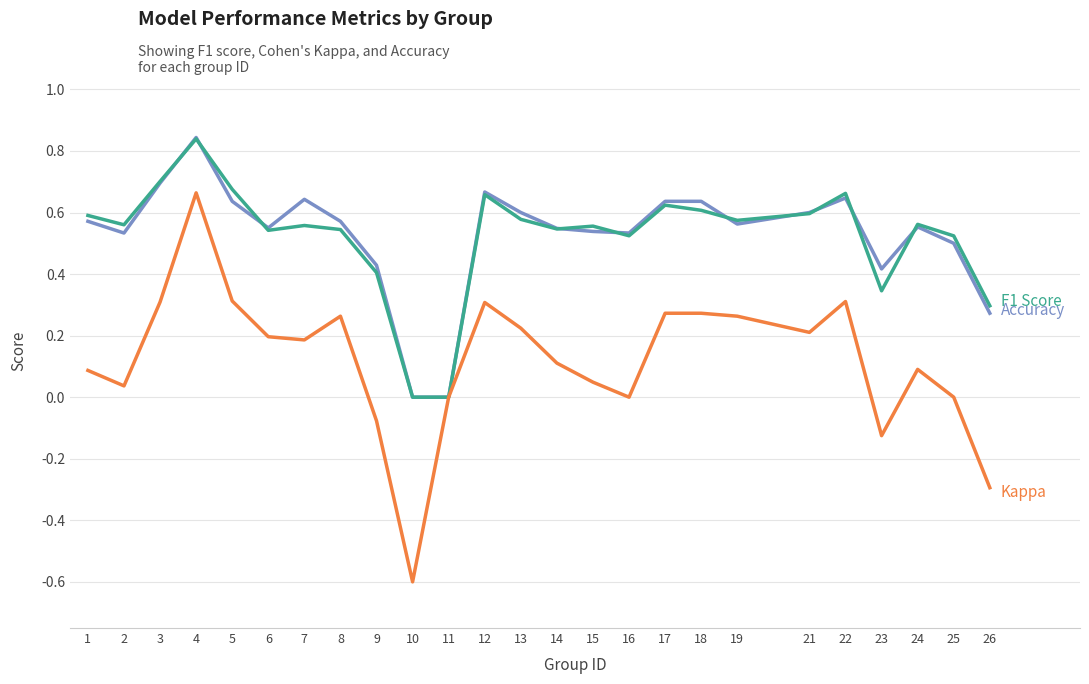

Which category has the highest value across all series?

4